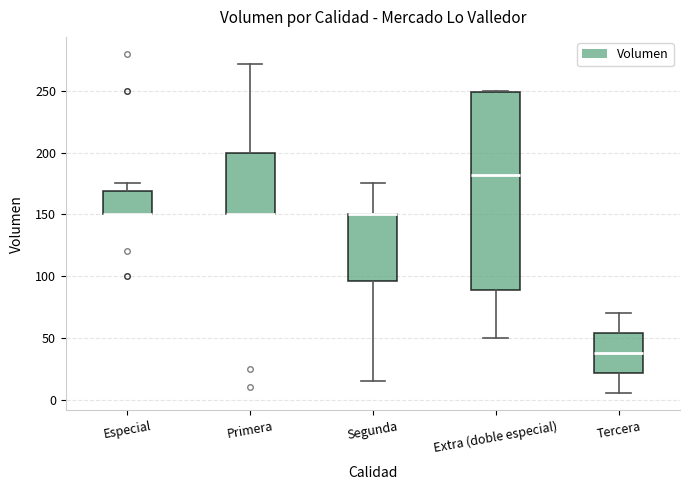

Comparing the boxes themselves (not the whiskers), which one is the tallest?

Extra (doble especial)